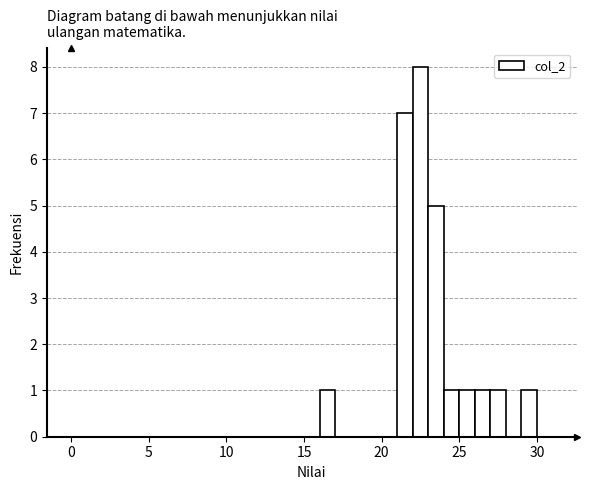

Read against the x-axis, roughly where is the centre of the tallest bar?

22.5